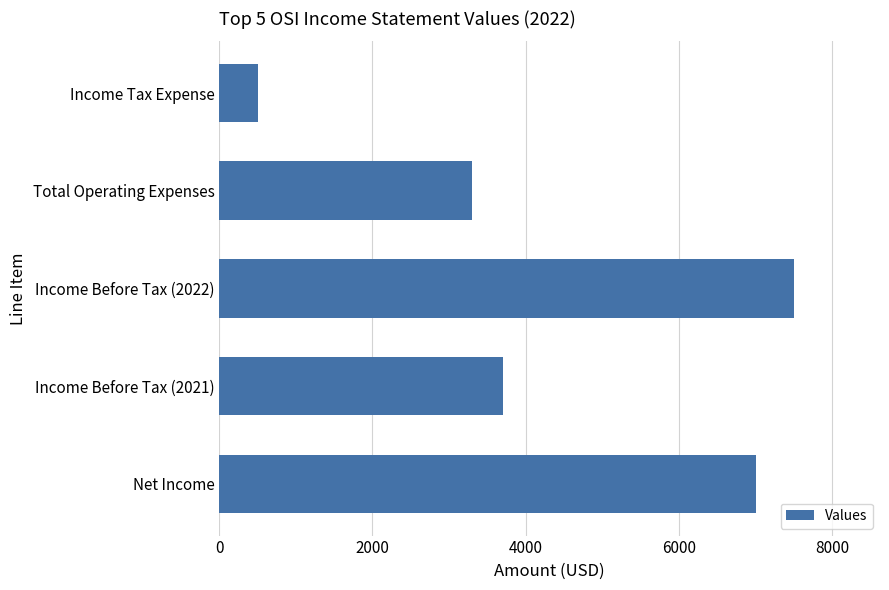

The chart shows a value of 500 at Income Tax Expense. True or false?

True